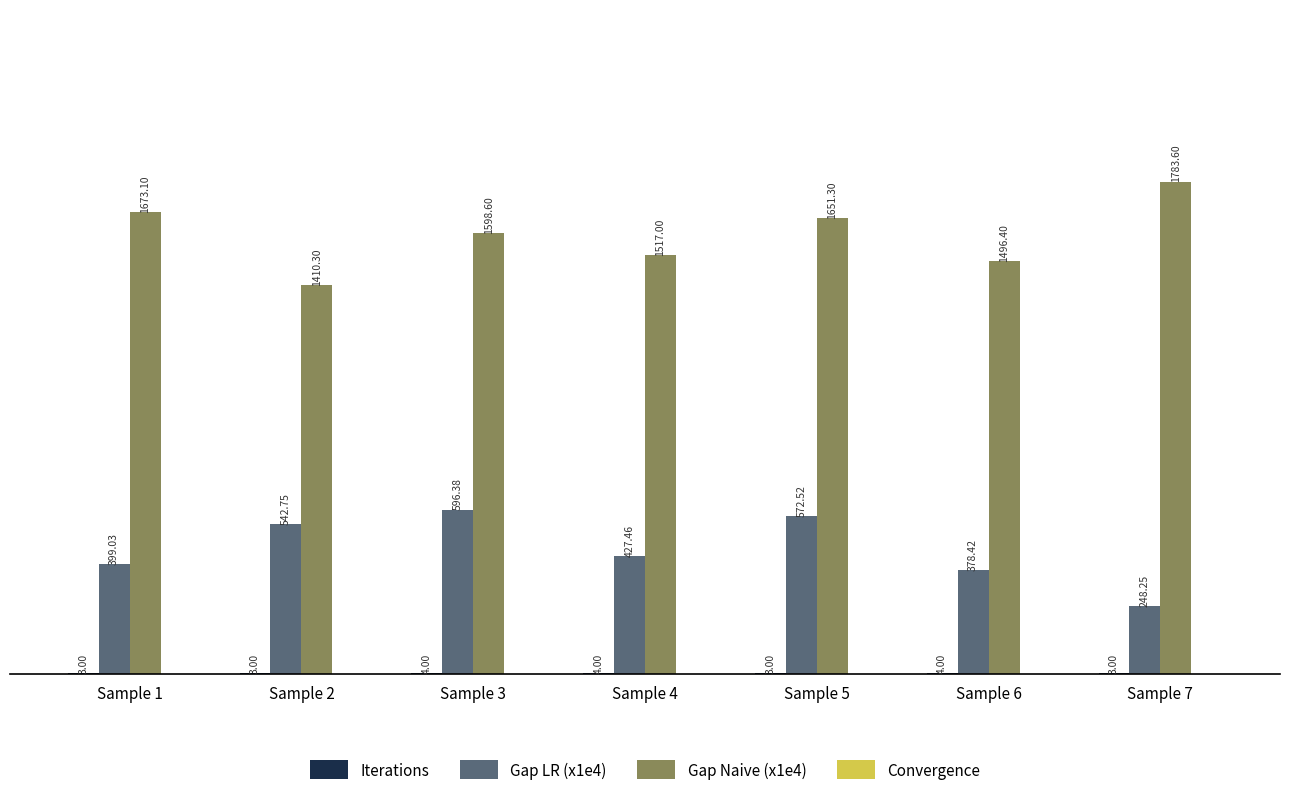

Between Sample 1 and Sample 2, which series saw the biggest shift?

Gap Naive (x1e4)